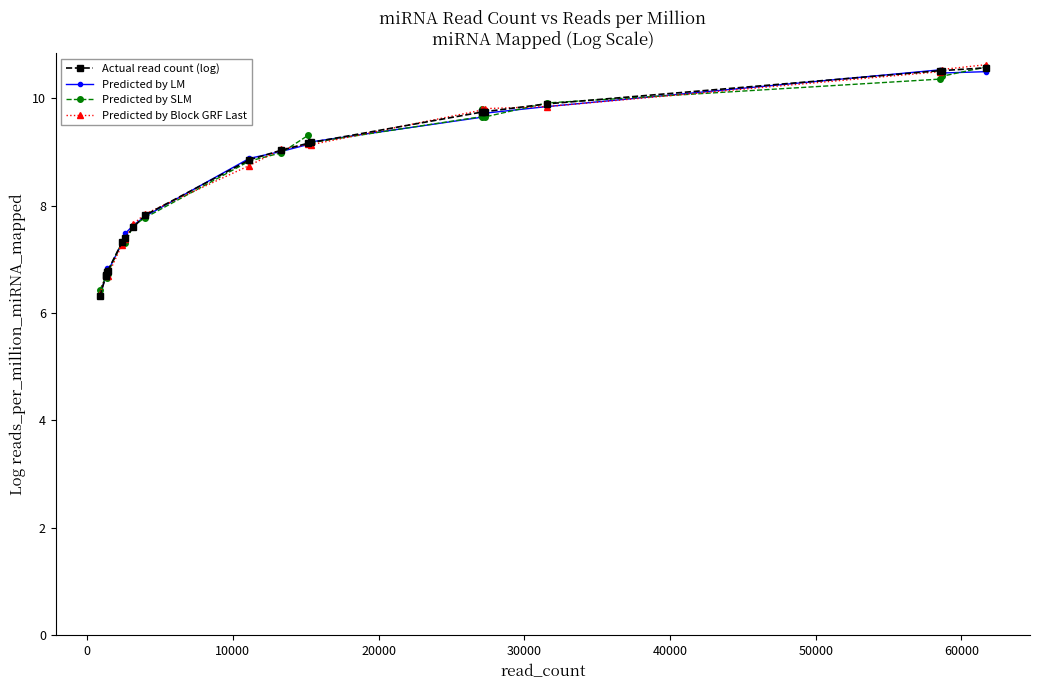

What is the lowest value of the Predicted by LM series?

6.3